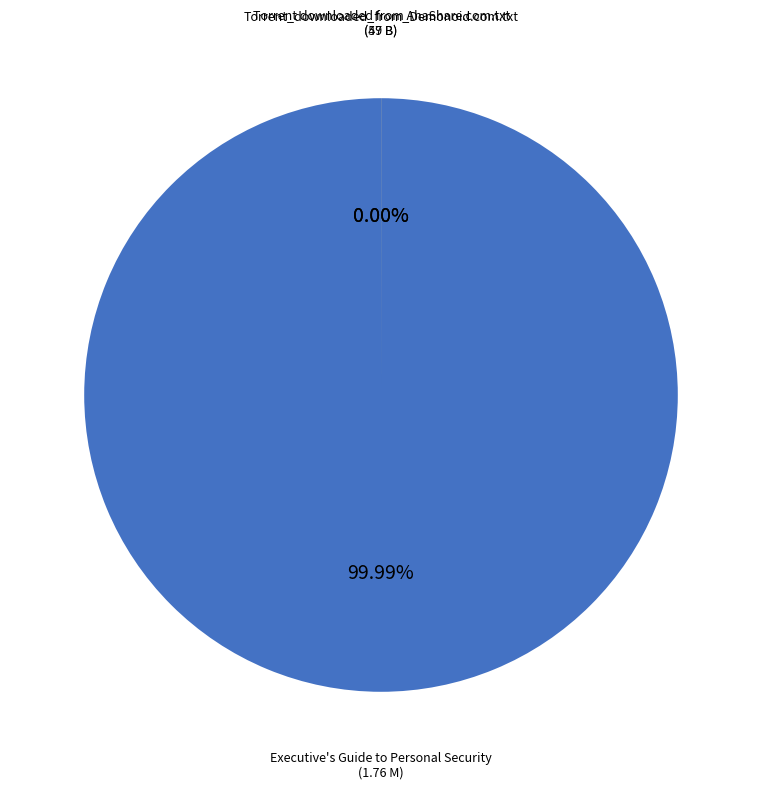

How many slices are in this pie chart?

3